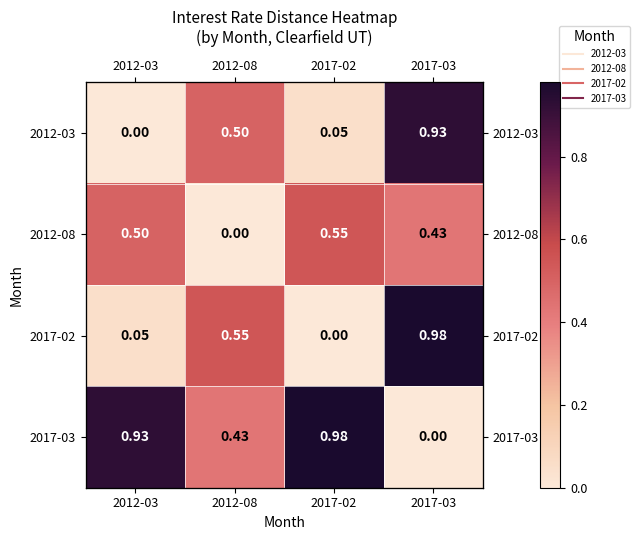

What is the spread (max minus min) of values at 2012-03?

0.9